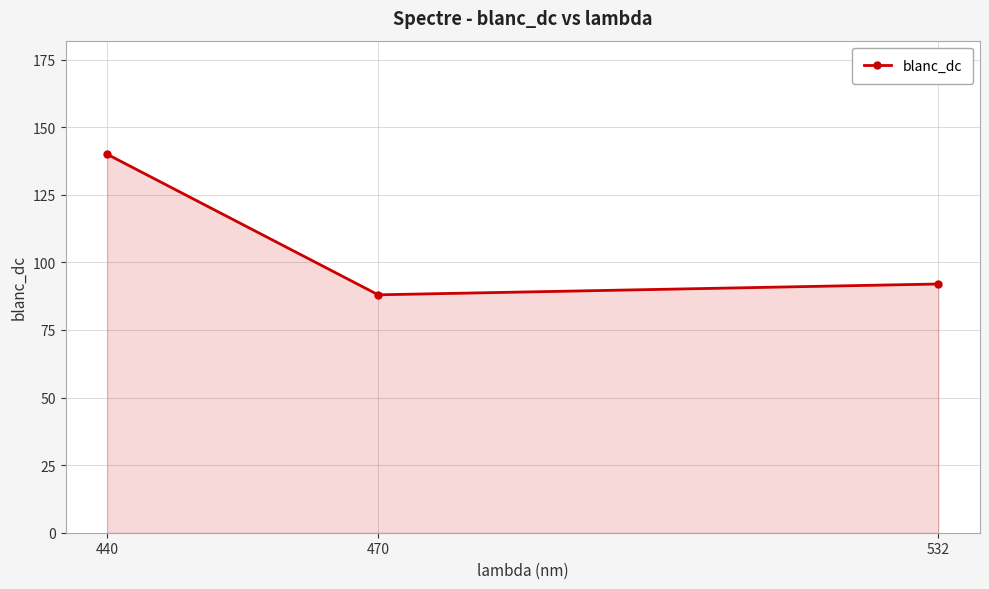

How many distinct data groups are displayed?

1